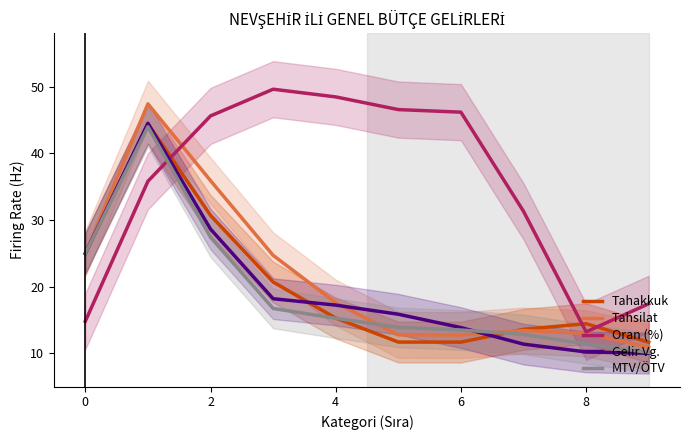

At how many categories does at least one series exceed 46?

5